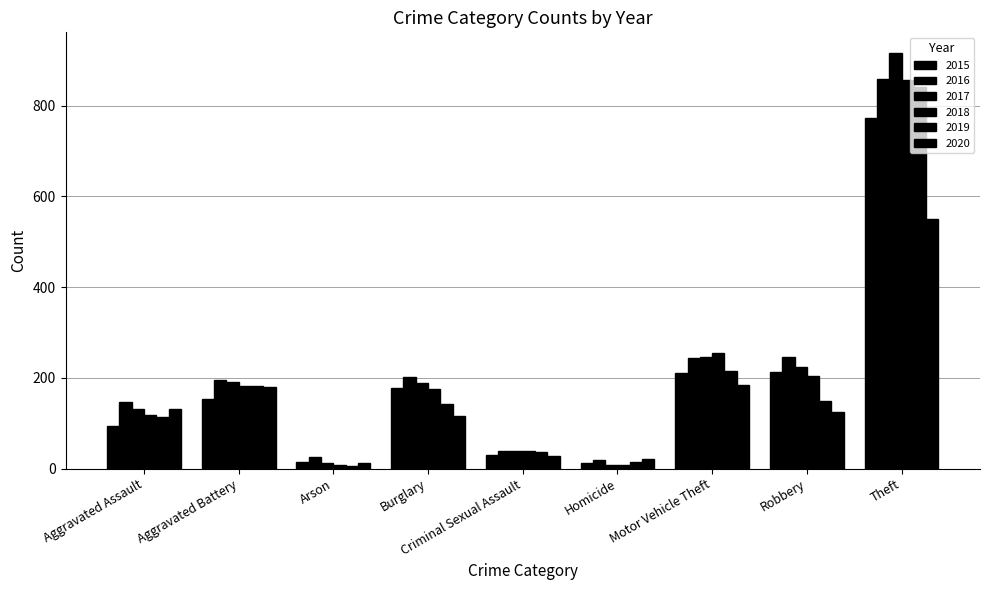

How many distinct data groups are displayed?

6